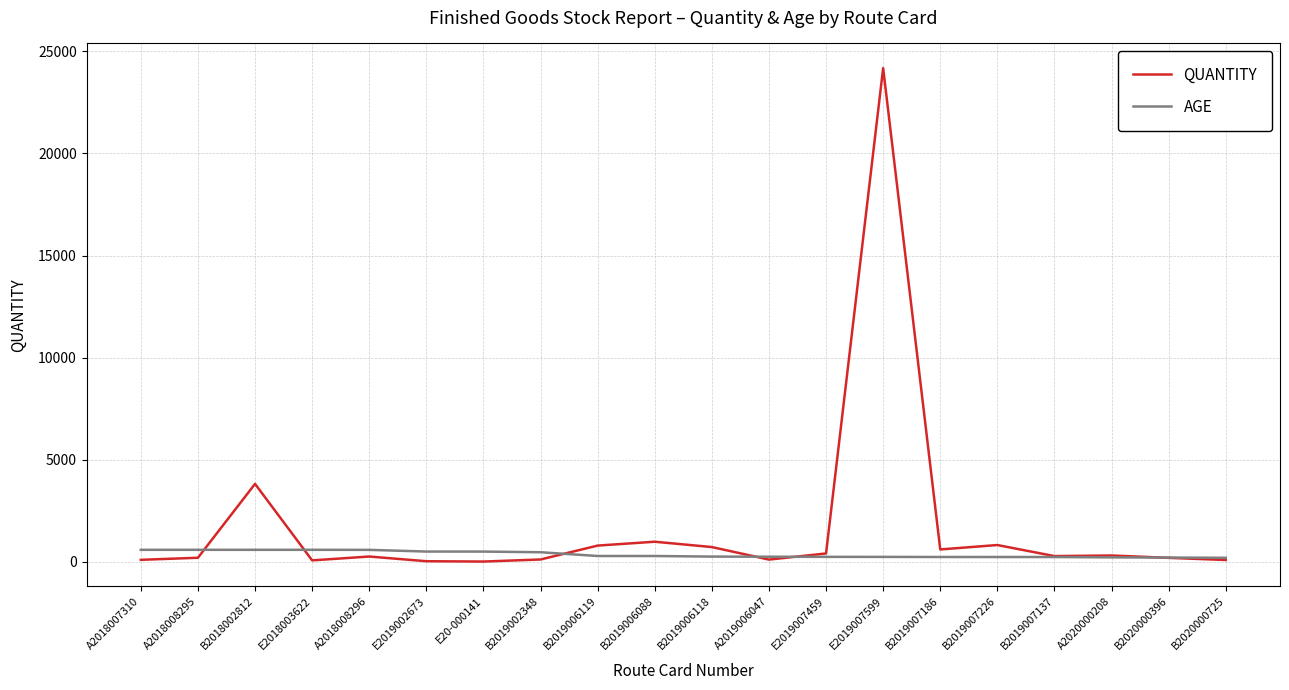

How many lines are shown in the chart?

2